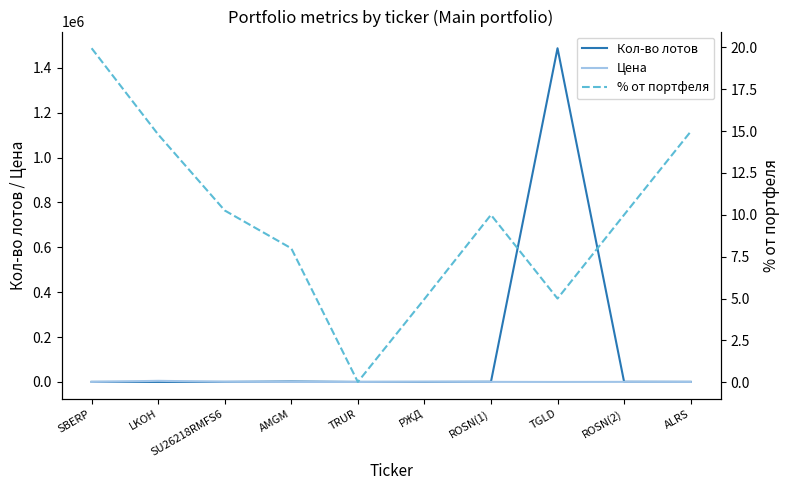

What is the difference between the % от портфеля values at ALRS and РЖД?

10.0